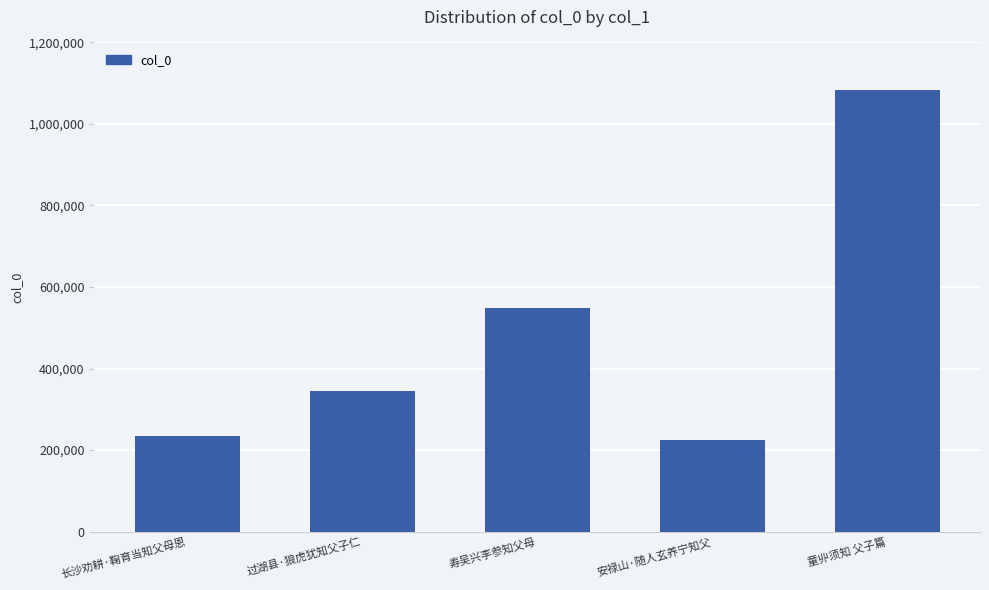

List the labels in order of value, smallest first.

安禄山·随人玄养宁知父, 长沙劝耕·鞠育当知父母恩, 过湖县·狼虎犹知父子仁, 寿吴兴李参知父母, 童丱须知 父子篇